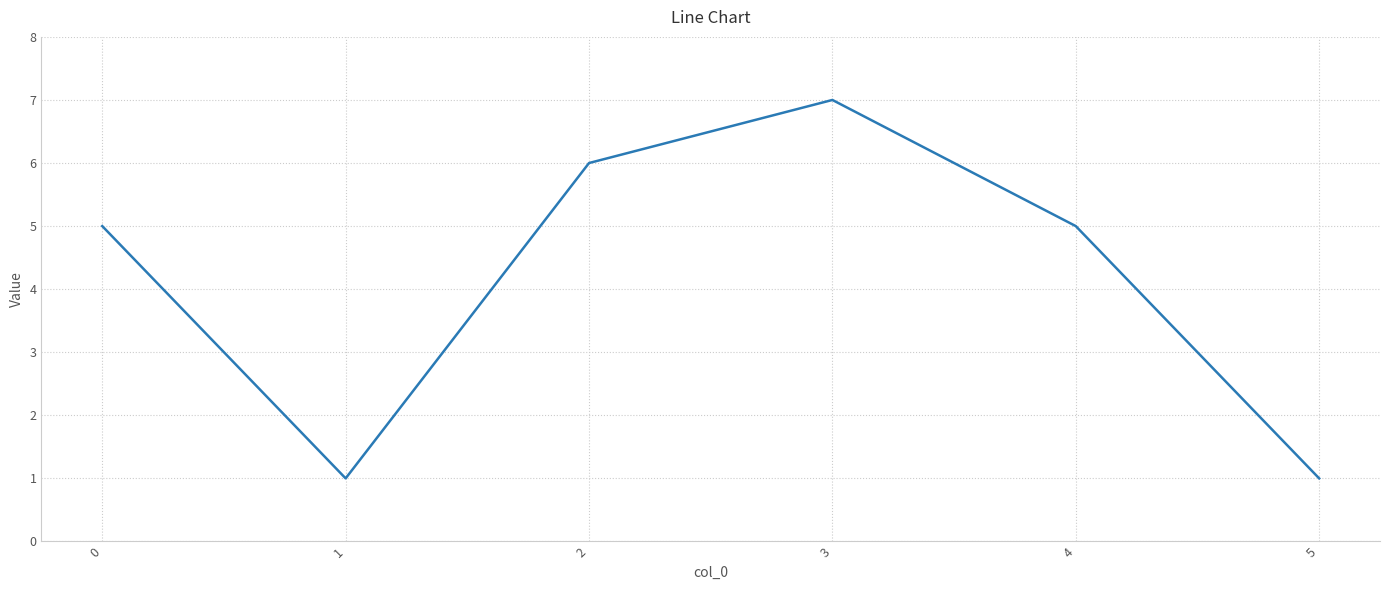

What is the difference between the maximum and second lowest values?

6